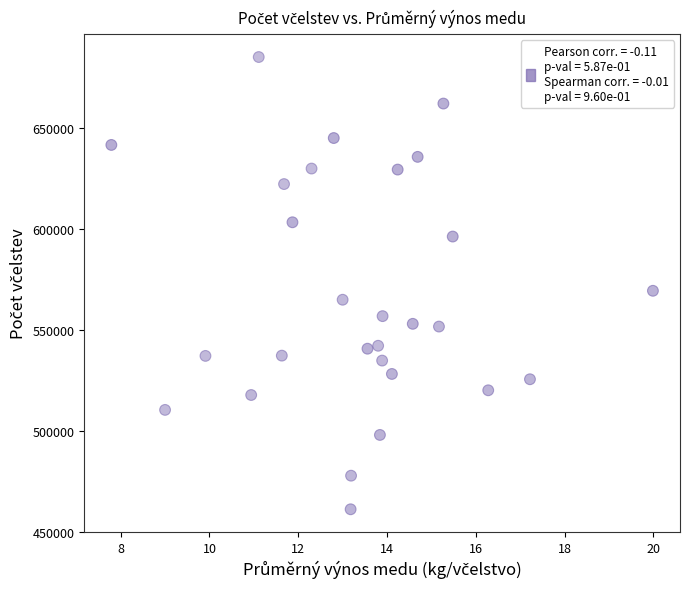

What Y value in the scatter plot is closest to 573203?

569419